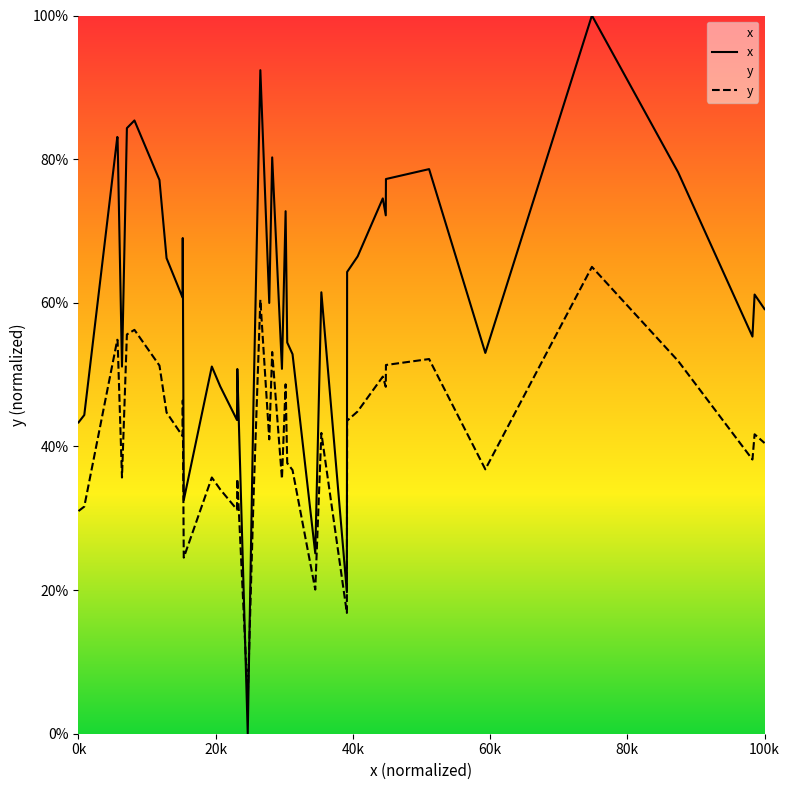

How many intersections are there between y and x?

2